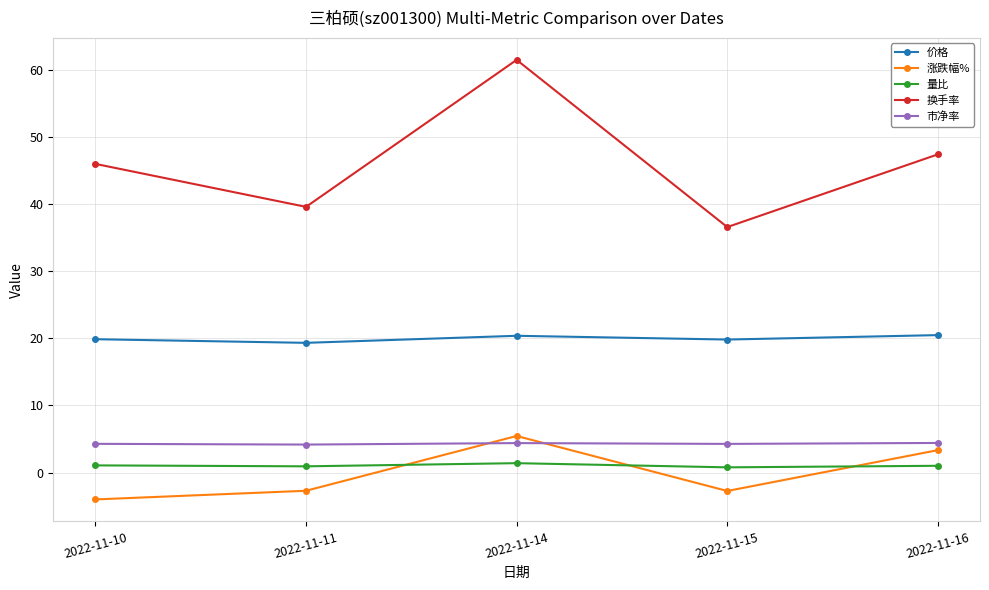

Is the value of 市净率 at 2022-11-15 greater than the value of 量比 at 2022-11-14?

Yes